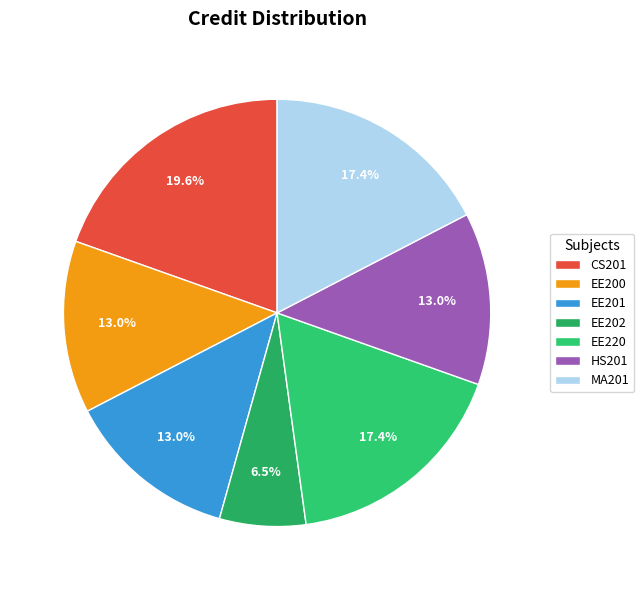

Is there any slice that represents more than half of the pie?

No